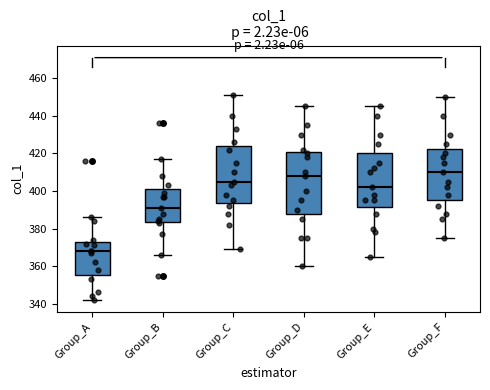

Reading left to right, transcribe this box plot: for each box, give where its median line is, the range the box spans, and where its two whiskers end, as read against the y-axis. The values are not printed on the chart, so give them approximately, as read against the axis.

Group_A: median 368, box 356 to 374, whiskers 342 to 386
Group_B: median 392, box 384 to 402, whiskers 366 to 418
Group_C: median 406, box 394 to 424, whiskers 370 to 452
Group_D: median 408, box 388 to 422, whiskers 360 to 446
Group_E: median 402, box 392 to 420, whiskers 366 to 446
Group_F: median 410, box 396 to 422, whiskers 376 to 450